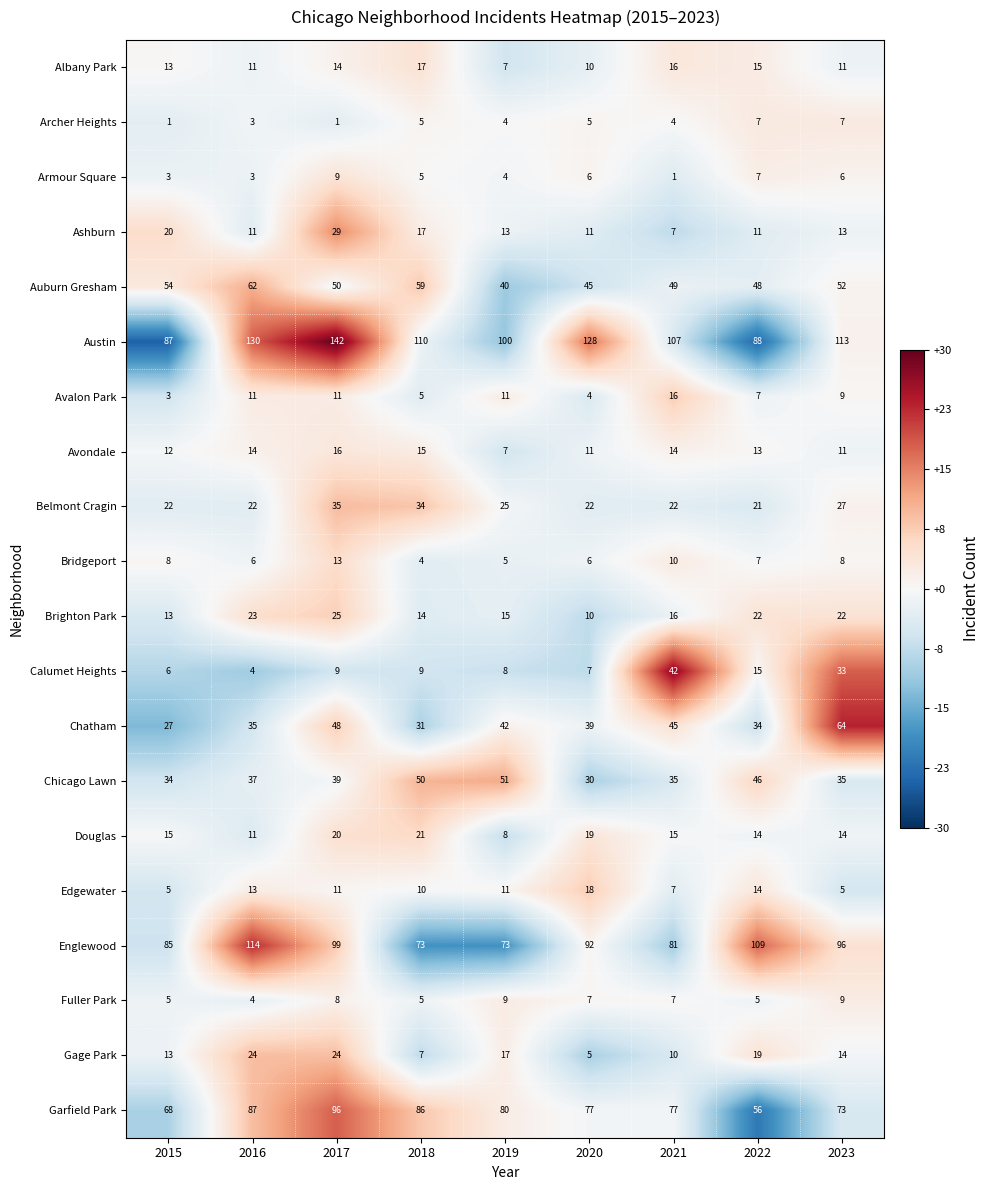

How many data points in Douglas are less than 15?

4